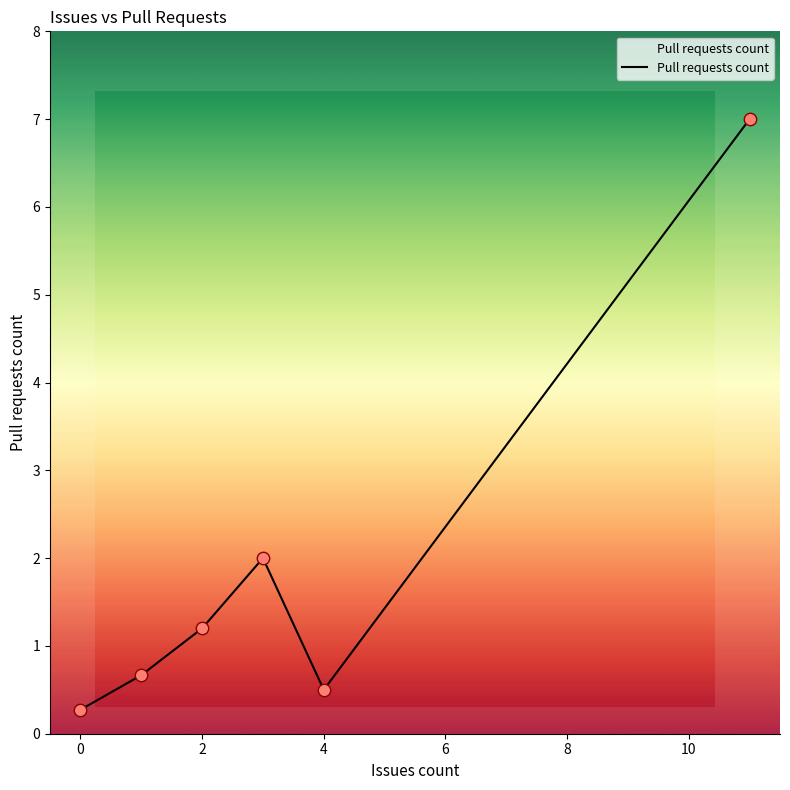

What is the smallest value displayed?

0.3